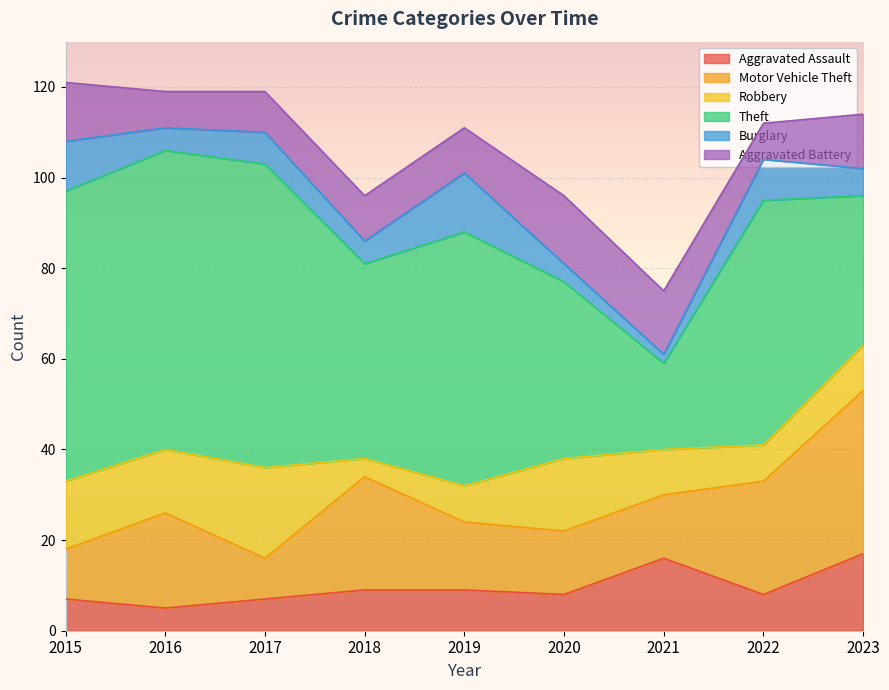

At 2019, list the series in order from smallest to largest.

Robbery, Aggravated Assault, Aggravated Battery, Burglary, Motor Vehicle Theft, Theft